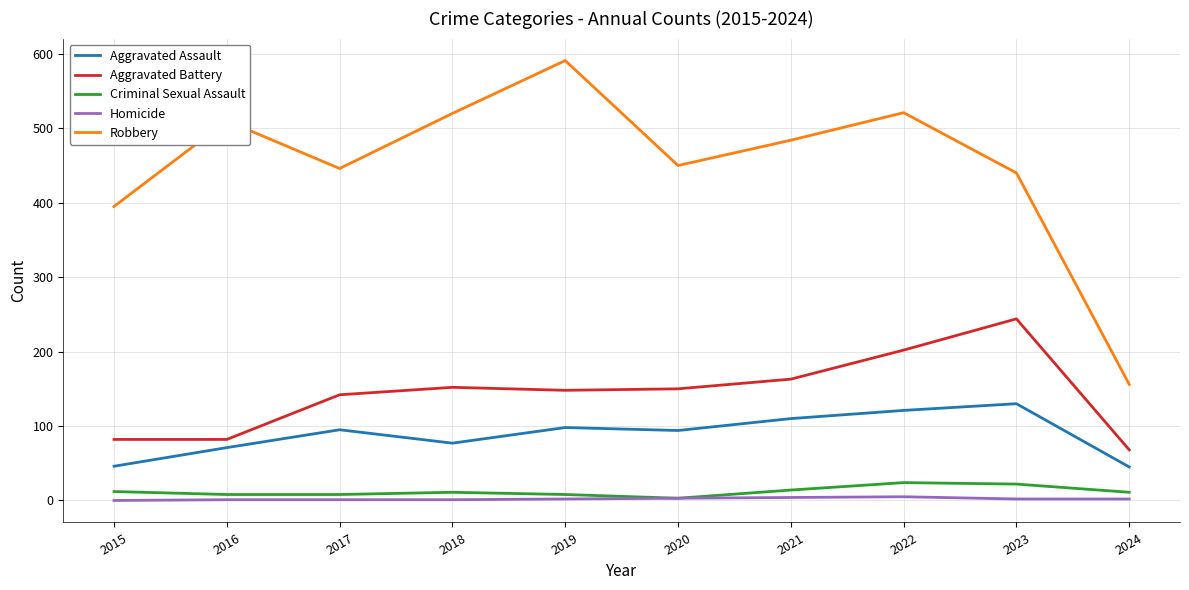

Is the value of Aggravated Assault at 2021 greater than the value of Aggravated Battery at 2023?

No